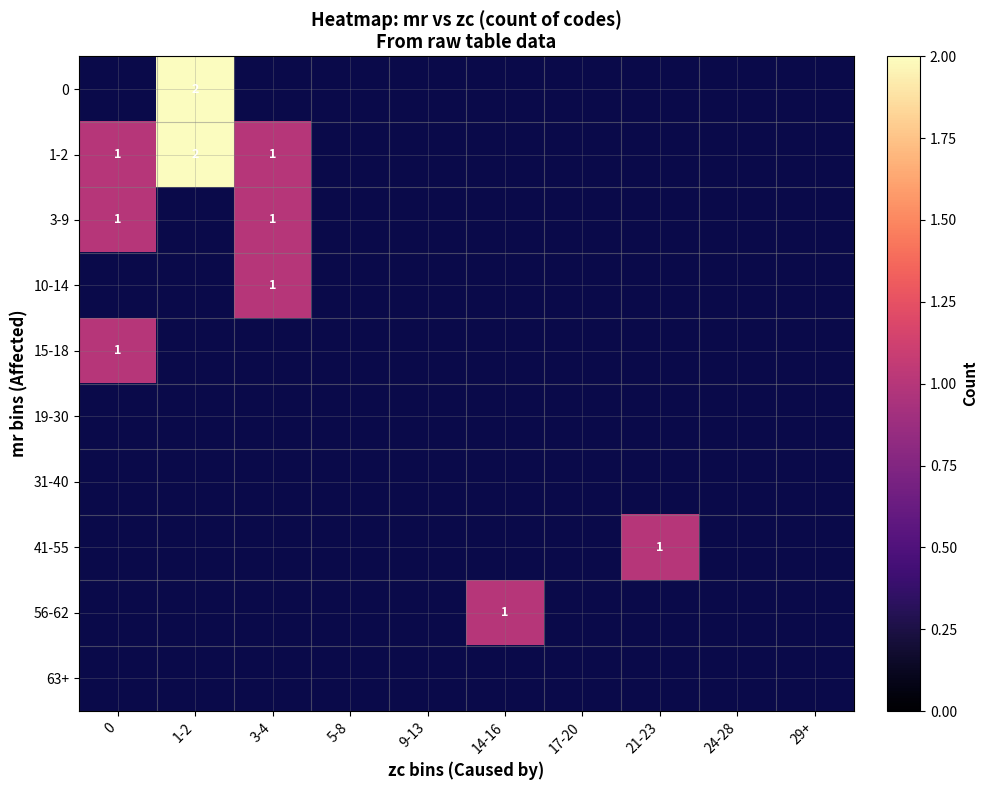

How many distinct data groups are displayed?

10